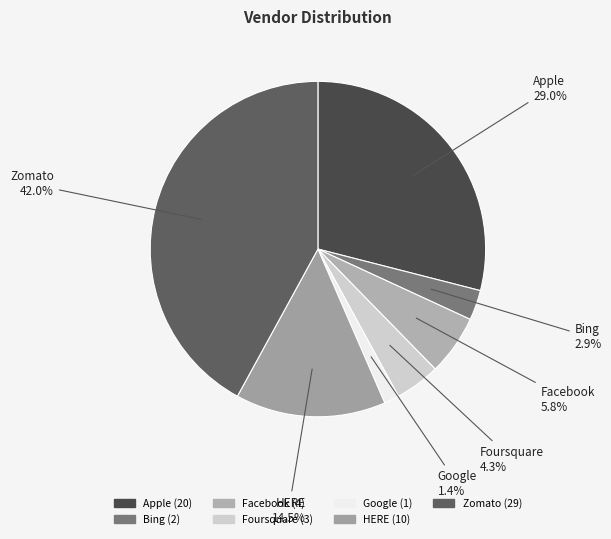

To the nearest percent, what percentage of the pie is Zomato?

42%